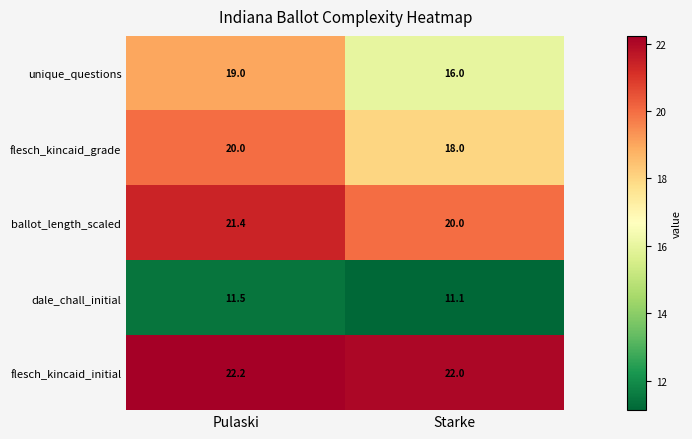

What is the total value across all series at Pulaski?

94.1